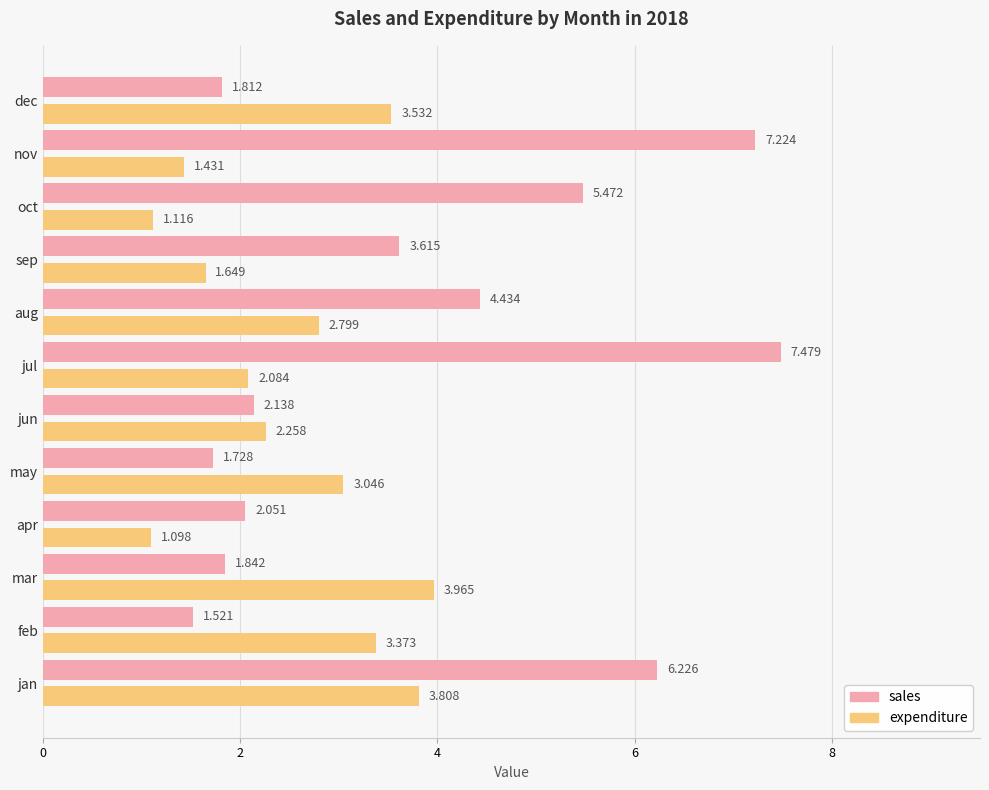

Is the value of sales at feb greater than the value of expenditure at jul?

No